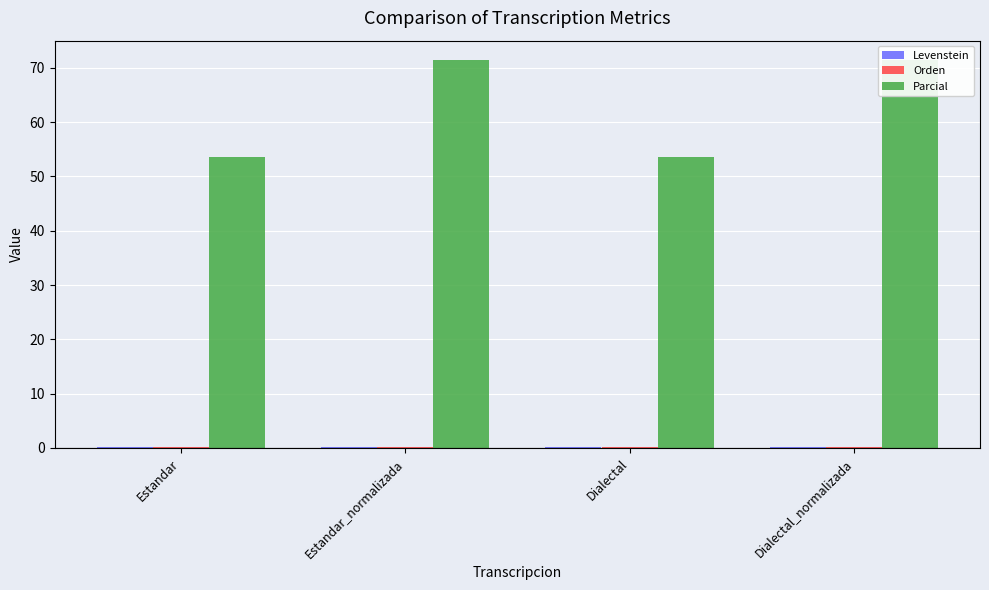

Reading right to left, list all the values displayed in this chart.

Levenstein: Dialectal_normalizada=0.1	Dialectal=0.1	Estandar_normalizada=0.1	Estandar=0.1
Orden: Dialectal_normalizada=0.2	Dialectal=0.2	Estandar_normalizada=0.2	Estandar=0.2
Parcial: Dialectal_normalizada=71.4	Dialectal=53.6	Estandar_normalizada=71.4	Estandar=53.6